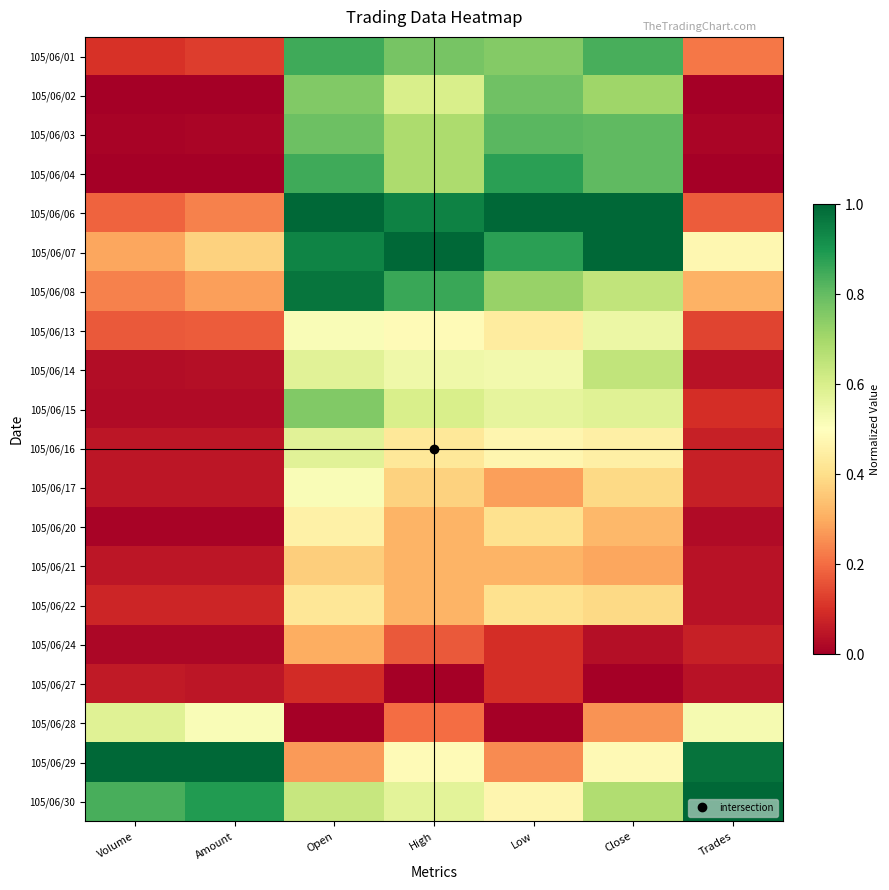

Reading left to right, transcribe all the data shown in this chart.

105/06/01: Volume=0.1	Amount=0.1	Open=0.8	High=0.8	Low=0.8	Close=0.8	Trades=0.2
105/06/02: Volume=0.0	Amount=0.0	Open=0.8	High=0.6	Low=0.8	Close=0.7	Trades=0.0
105/06/03: Volume=0.0	Amount=0.0	Open=0.8	High=0.7	Low=0.8	Close=0.8	Trades=0.0
105/06/04: Volume=0.0	Amount=0.0	Open=0.8	High=0.7	Low=0.9	Close=0.8	Trades=0.0
105/06/06: Volume=0.2	Amount=0.2	Open=1.0	High=0.9	Low=1.0	Close=1.0	Trades=0.2
105/06/07: Volume=0.3	Amount=0.4	Open=0.9	High=1.0	Low=0.9	Close=1.0	Trades=0.5
105/06/08: Volume=0.2	Amount=0.3	Open=1.0	High=0.9	Low=0.7	Close=0.6	Trades=0.3
105/06/13: Volume=0.2	Amount=0.2	Open=0.5	High=0.5	Low=0.4	Close=0.5	Trades=0.1
105/06/14: Volume=0.0	Amount=0.0	Open=0.6	High=0.5	Low=0.5	Close=0.6	Trades=0.0
105/06/15: Volume=0.0	Amount=0.0	Open=0.8	High=0.6	Low=0.6	Close=0.6	Trades=0.1
105/06/16: Volume=0.0	Amount=0.0	Open=0.6	High=0.4	Low=0.5	Close=0.5	Trades=0.1
105/06/17: Volume=0.1	Amount=0.0	Open=0.5	High=0.4	Low=0.3	Close=0.4	Trades=0.1
105/06/20: Volume=0.0	Amount=0.0	Open=0.5	High=0.3	Low=0.4	Close=0.3	Trades=0.0
105/06/21: Volume=0.0	Amount=0.0	Open=0.4	High=0.3	Low=0.3	Close=0.3	Trades=0.0
105/06/22: Volume=0.1	Amount=0.1	Open=0.4	High=0.3	Low=0.4	Close=0.4	Trades=0.0
105/06/24: Volume=0.0	Amount=0.0	Open=0.3	High=0.2	Low=0.1	Close=0.0	Trades=0.1
105/06/27: Volume=0.1	Amount=0.0	Open=0.1	High=0.0	Low=0.1	Close=0.0	Trades=0.0
105/06/28: Volume=0.6	Amount=0.5	Open=0.0	High=0.2	Low=0.0	Close=0.3	Trades=0.5
105/06/29: Volume=1.0	Amount=1.0	Open=0.3	High=0.5	Low=0.2	Close=0.5	Trades=1.0
105/06/30: Volume=0.8	Amount=0.9	Open=0.6	High=0.6	Low=0.5	Close=0.7	Trades=1.0